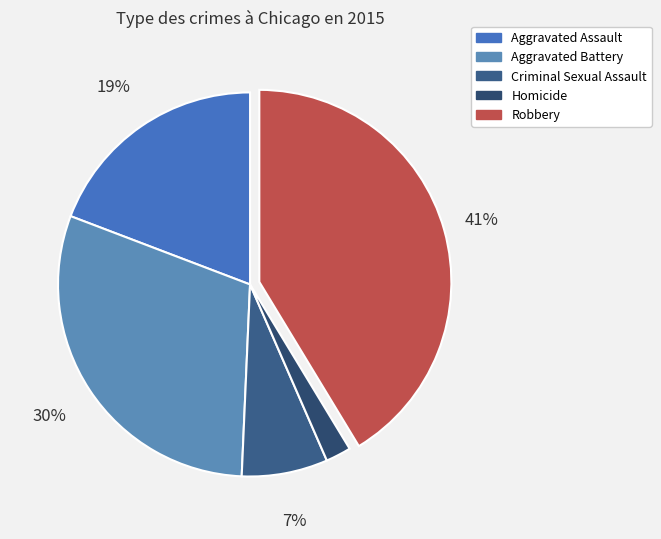

How many slices are in this pie chart?

5